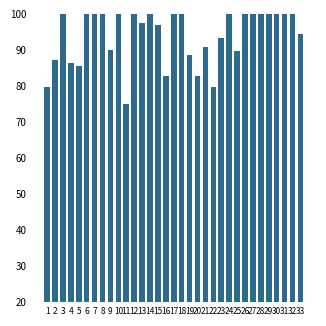

What is the smallest value displayed?

75.0